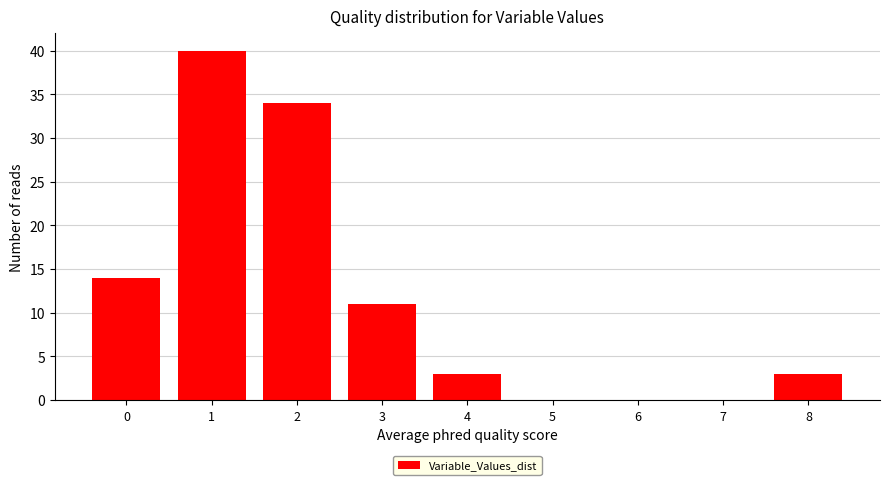

Reading left to right, transcribe all the data shown in this chart.

0=14	1=40	2=34	3=11	4=3	5=0	6=0	7=0	8=3